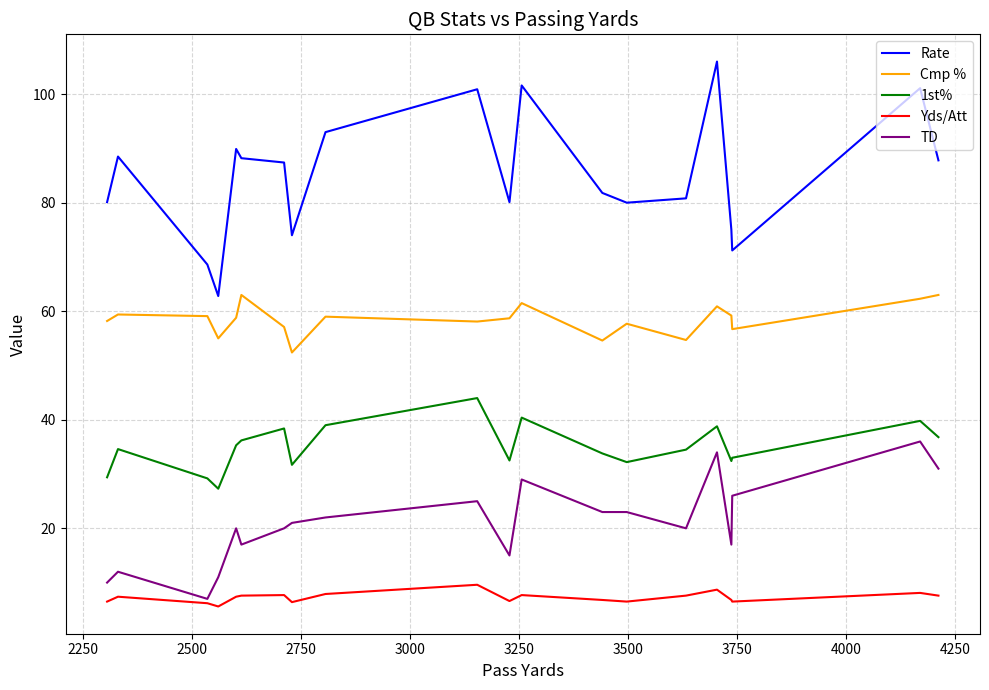

True or false: 1st% and Rate intersect in this chart.

False